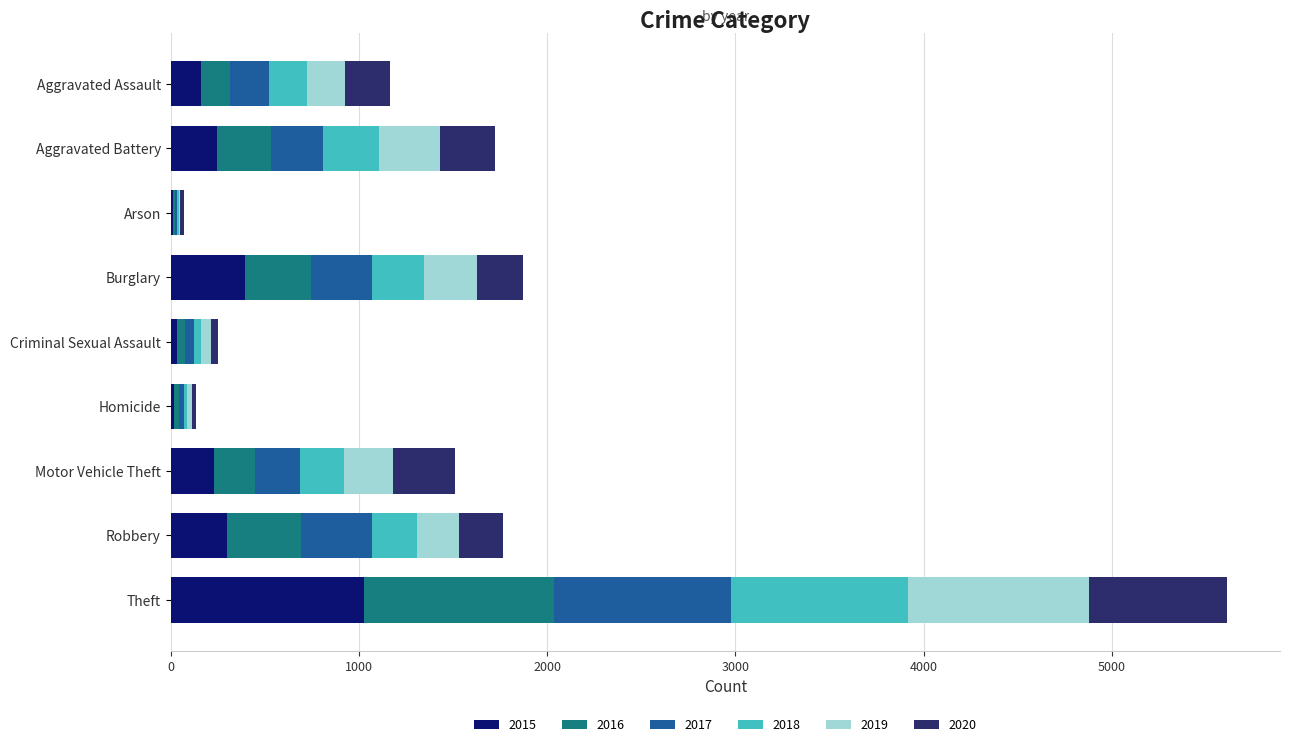

What is the total value across all series at Aggravated Battery?

1723